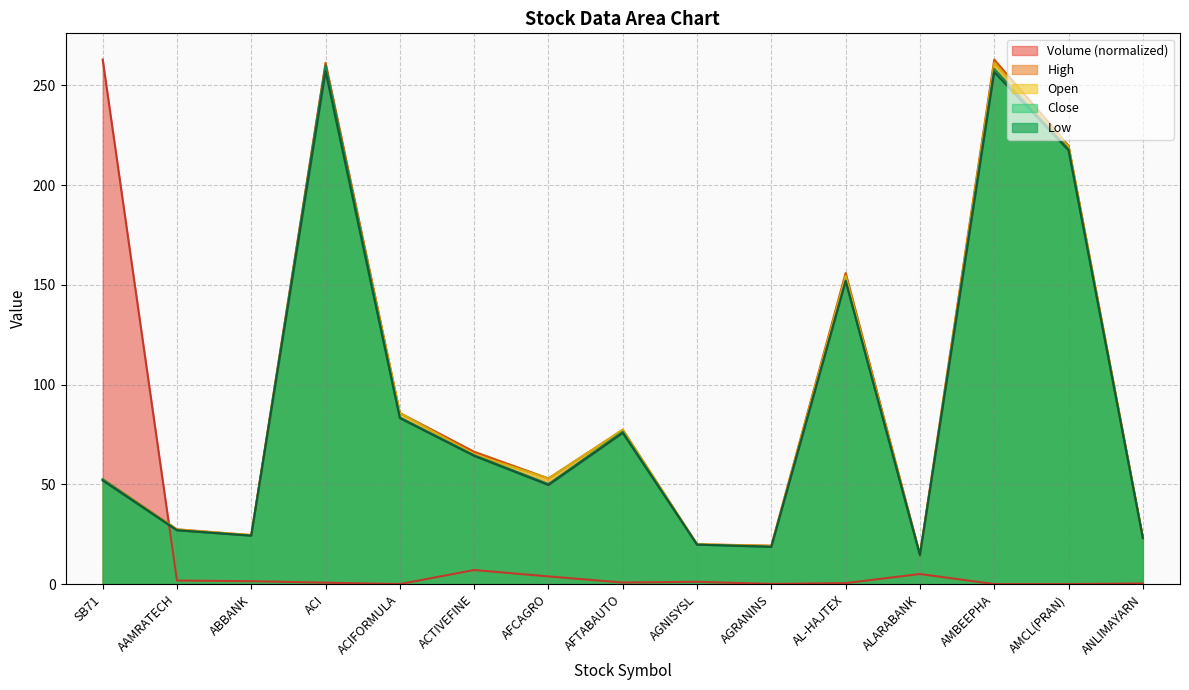

List the labels in order of Open value, largest first.

AMBEEPHA, ACI, AMCL(PRAN), AL-HAJTEX, ACIFORMULA, AFTABAUTO, ACTIVEFINE, AFCAGRO, SB71, AAMRATECH, ABBANK, ANLIMAYARN, AGNISYSL, AGRANINS, ALARABANK